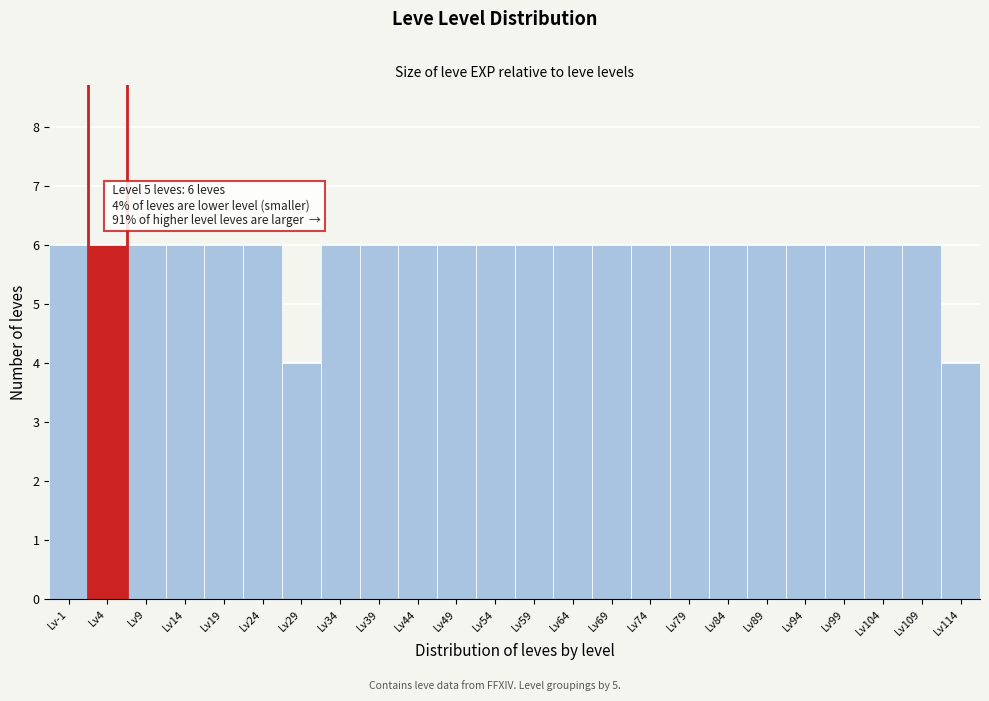

Reading right to left, extract all data points from this chart.

4	6	6	6	6	6	6	6	6	6	6	6	6	6	6	6	6	4	6	6	6	6	6	6